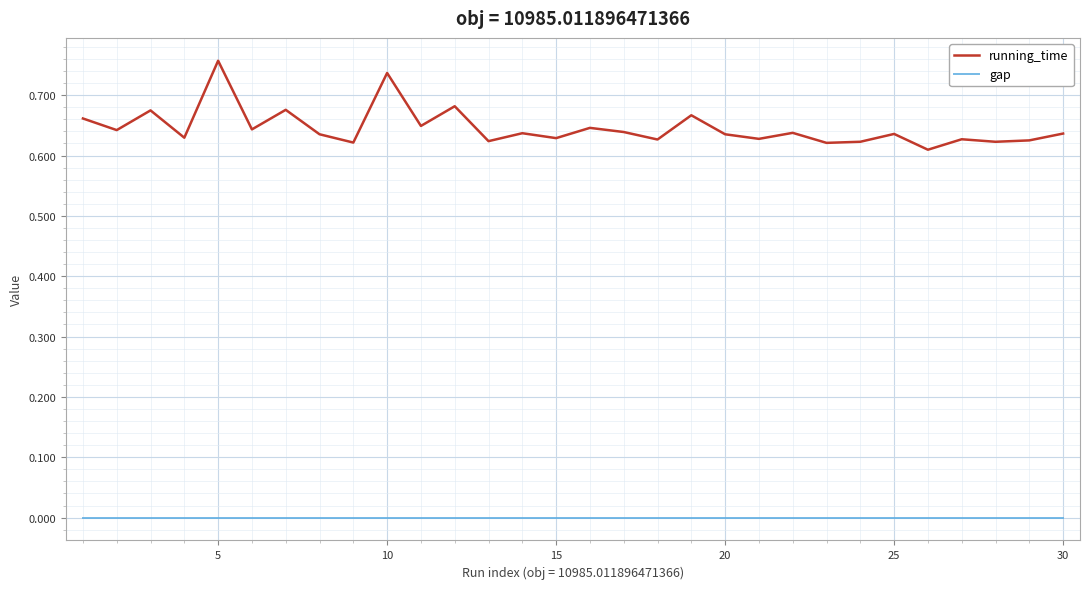

How many lines are shown in the chart?

2